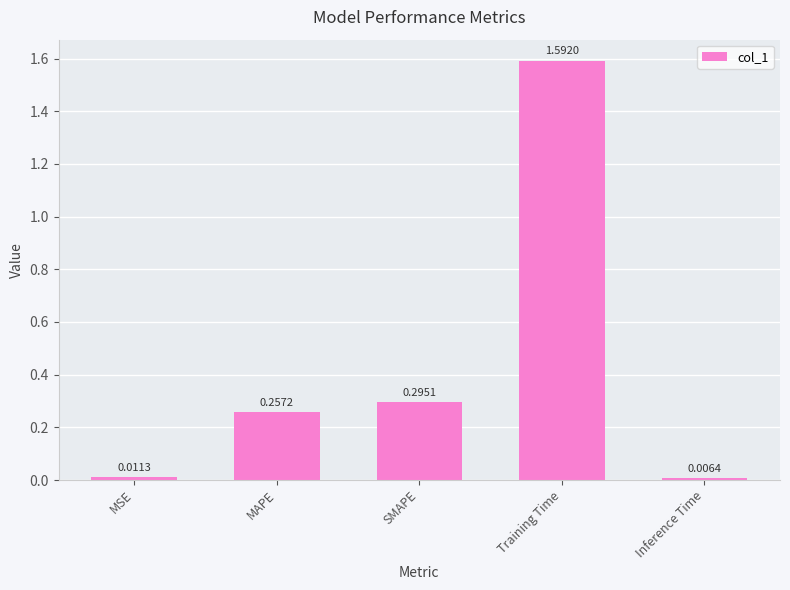

Which category has the highest value across all series?

Training Time